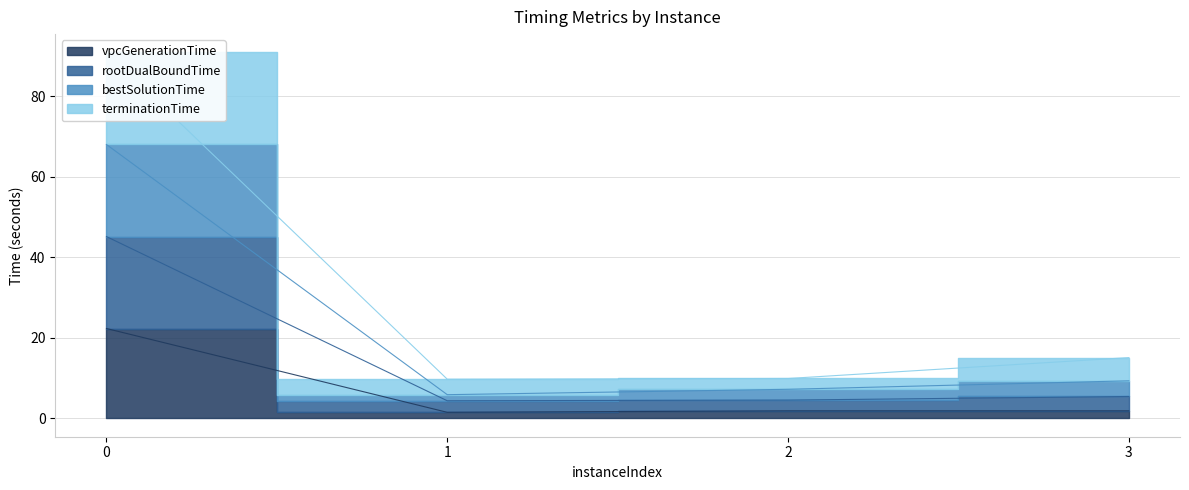

True or false: rootDualBoundTime and terminationTime intersect in this chart.

False